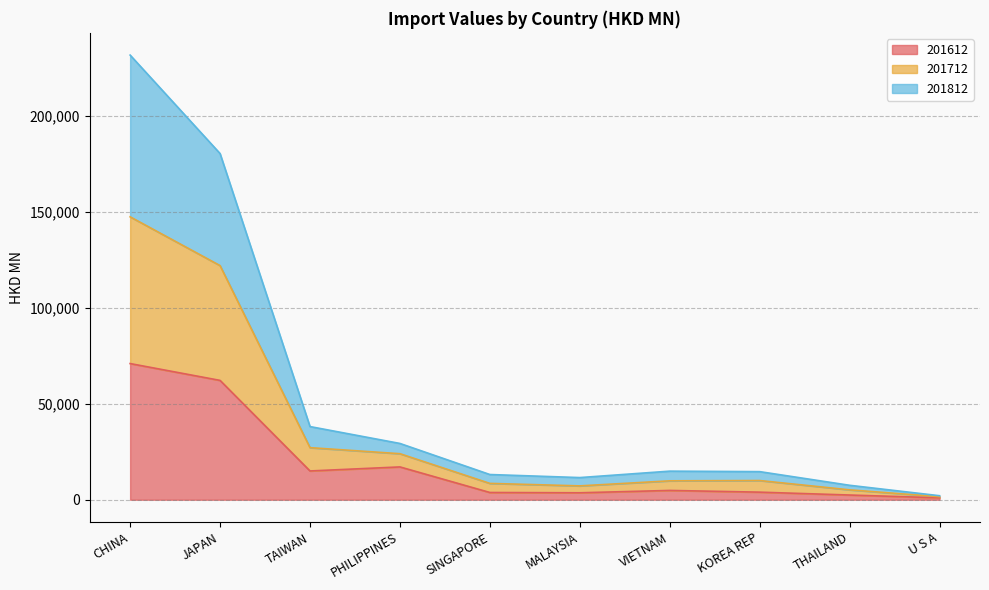

What is the value of the 201612 point at the 10th from the left?

994.0